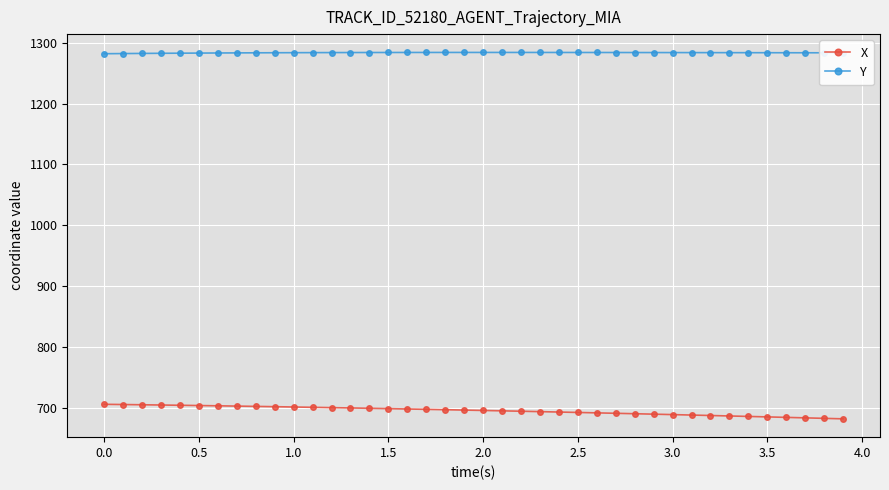

True or false: X and Y cross at least once.

False